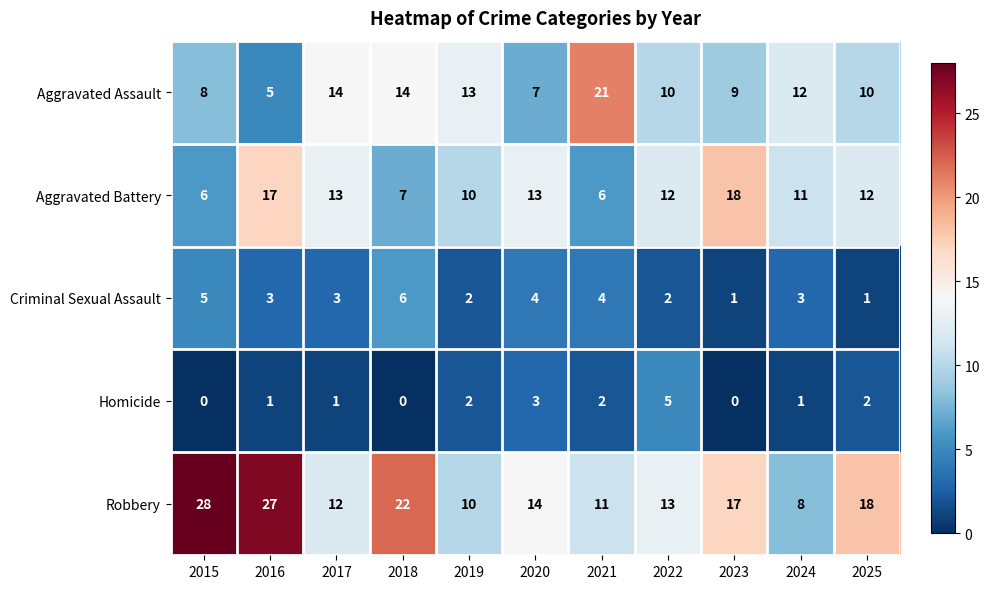

The Aggravated Assault series shows 13 at 2019. True or false?

True